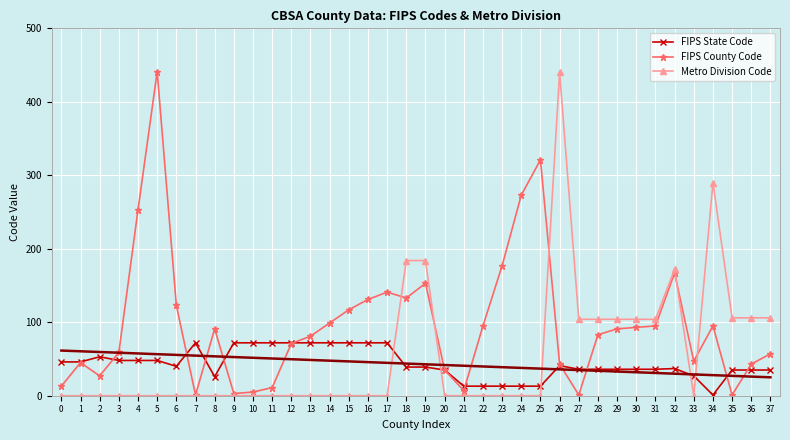

Is the value of Metro Division Code at 18 greater than the value of FIPS County Code at 27?

Yes